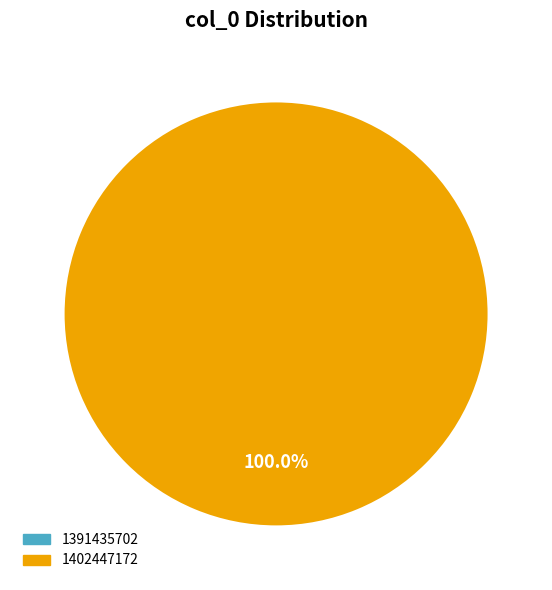

What portion of the pie excludes 1391435702?

100.0%